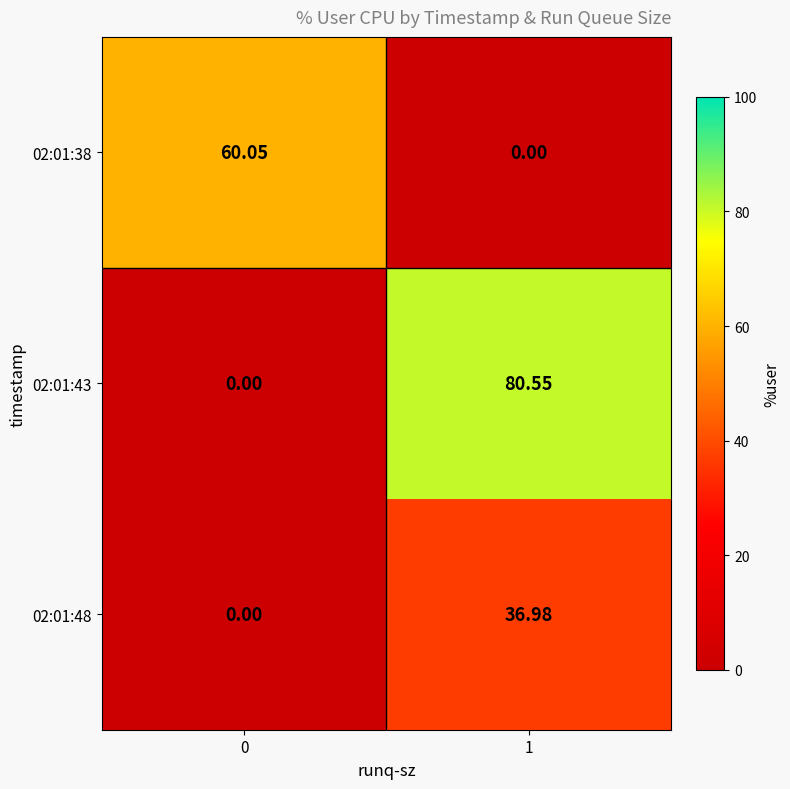

Rank the series by their average value, from lowest to highest.

02:01:48, 02:01:38, 02:01:43